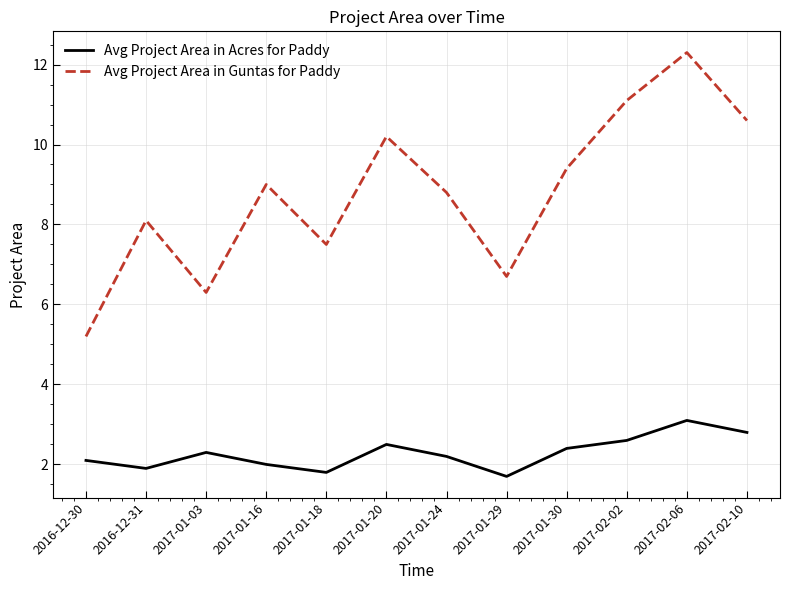

Is it true that Avg Project Area in Acres for Paddy equals 2.0 at 2017-01-16?

True